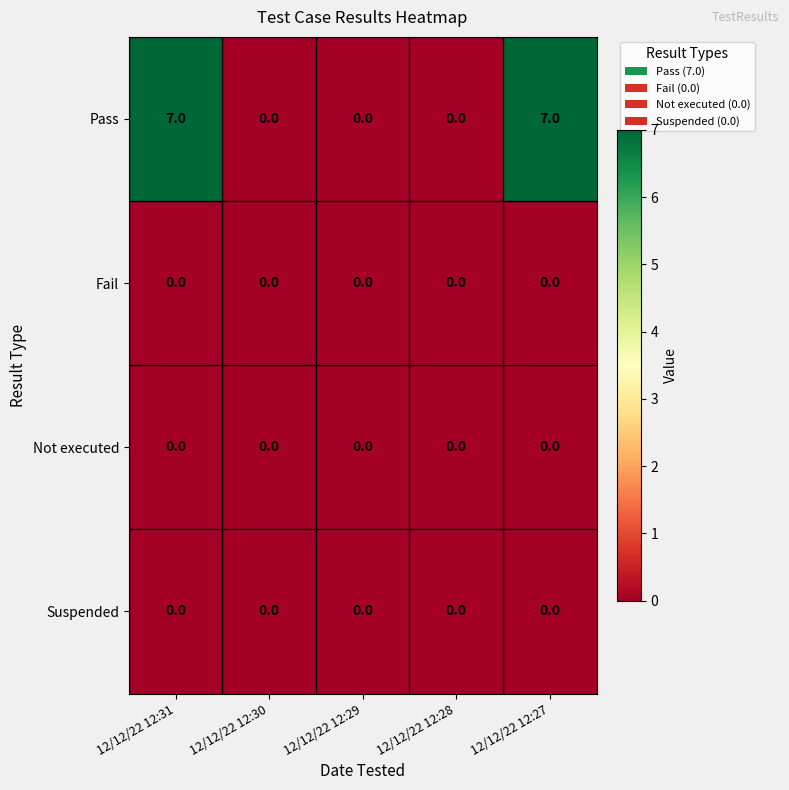

True or false: Fail has a value of 0 at 12/12/22 12:29.

True